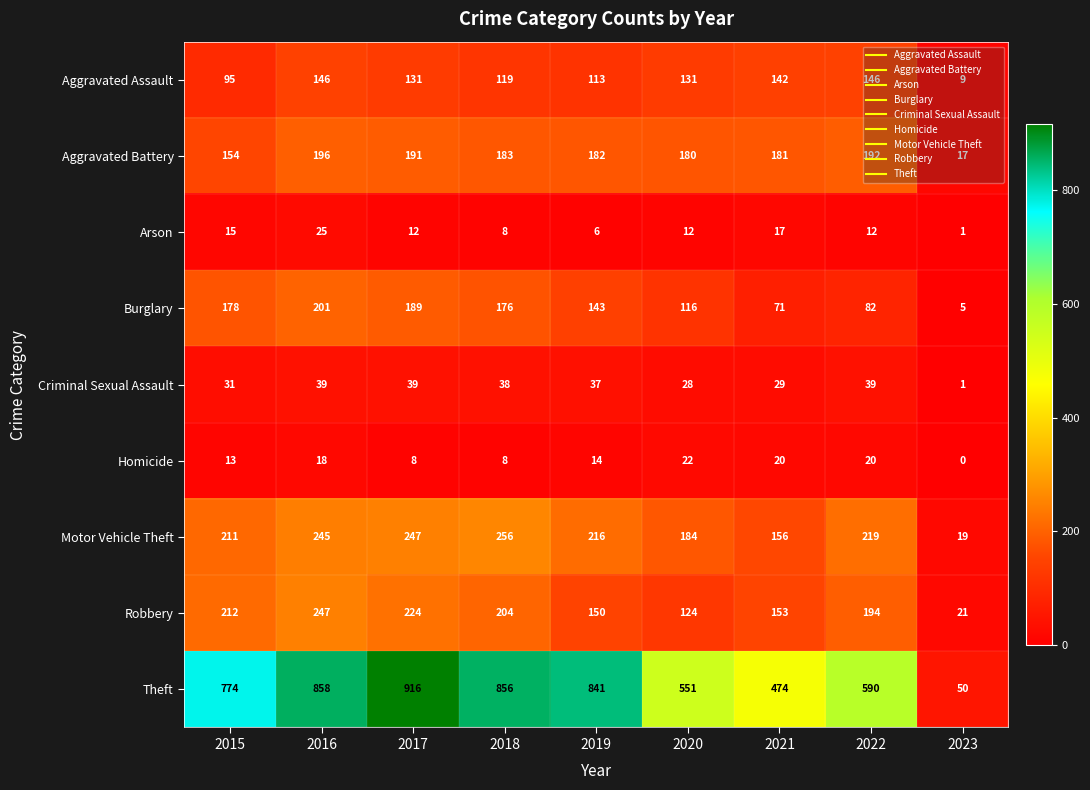

Which series has the largest range (max minus min)?

Theft